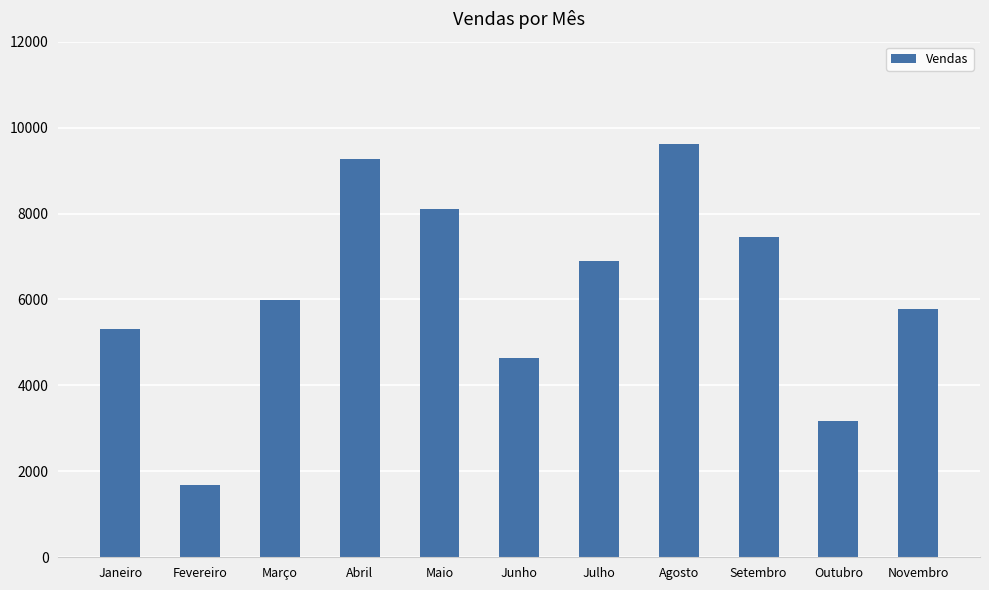

What is the difference between the maximum and second lowest values?

6443